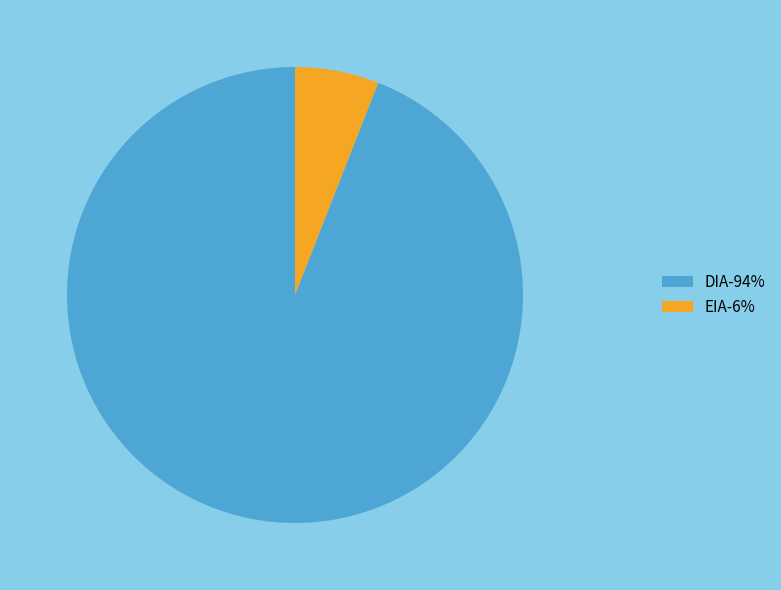

Does EIA-6% represent more than half of the total?

No